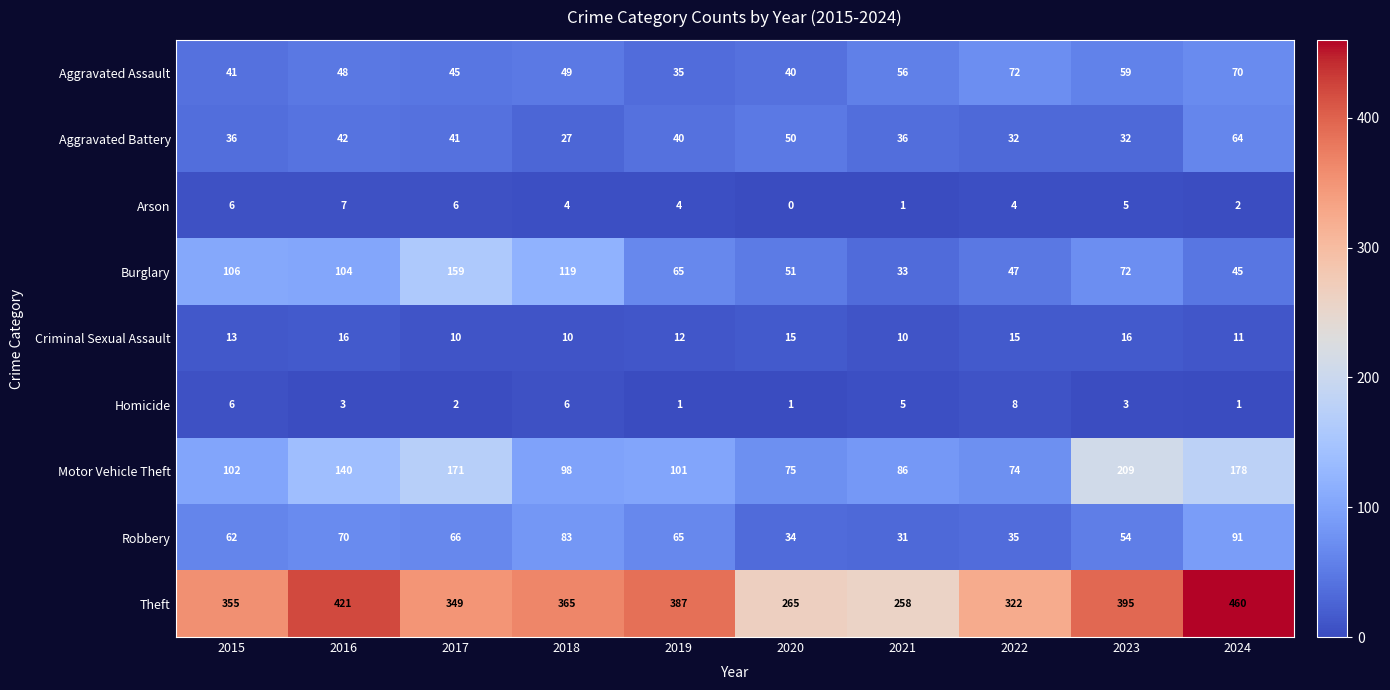

What is the total value across all series at 2017?

849